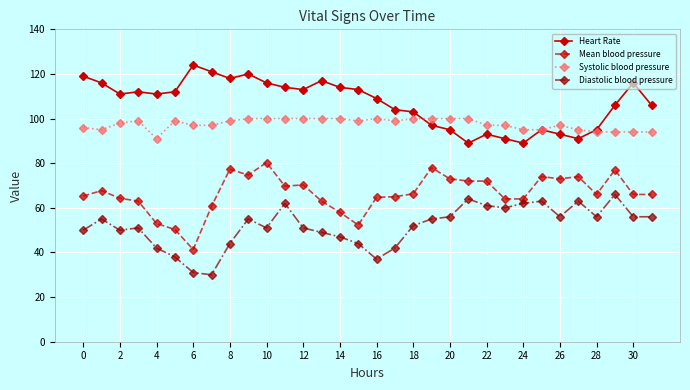

Rank the series by their average value, from highest to lowest.

Heart Rate, Systolic blood pressure, Mean blood pressure, Diastolic blood pressure